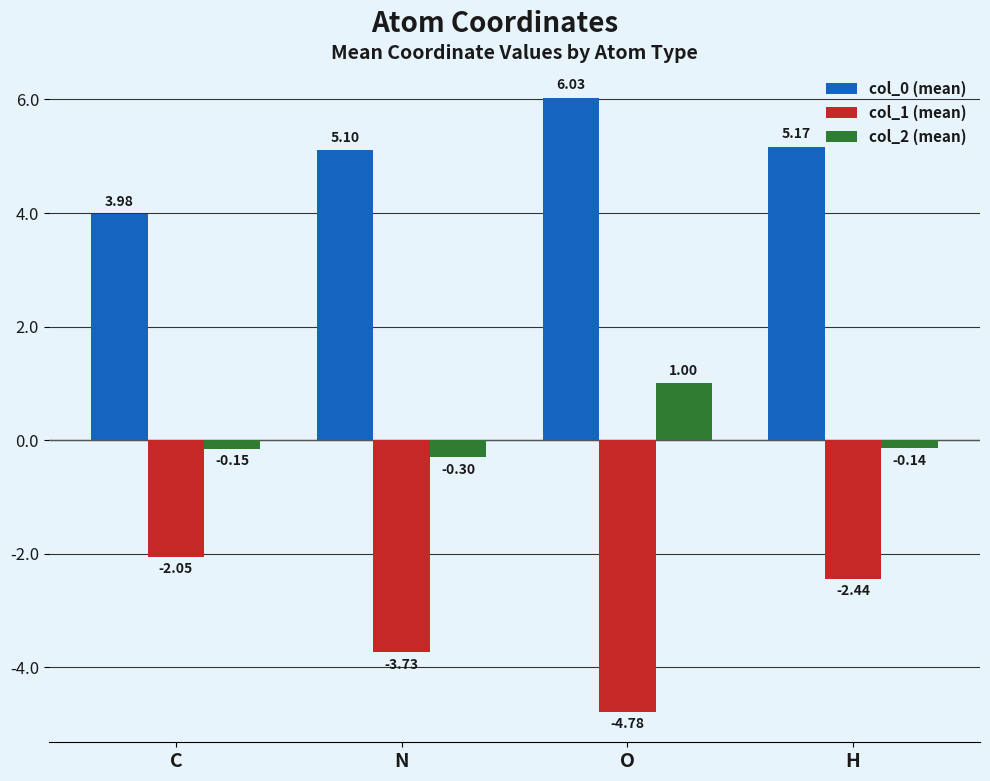

How many series are shown in this chart?

3